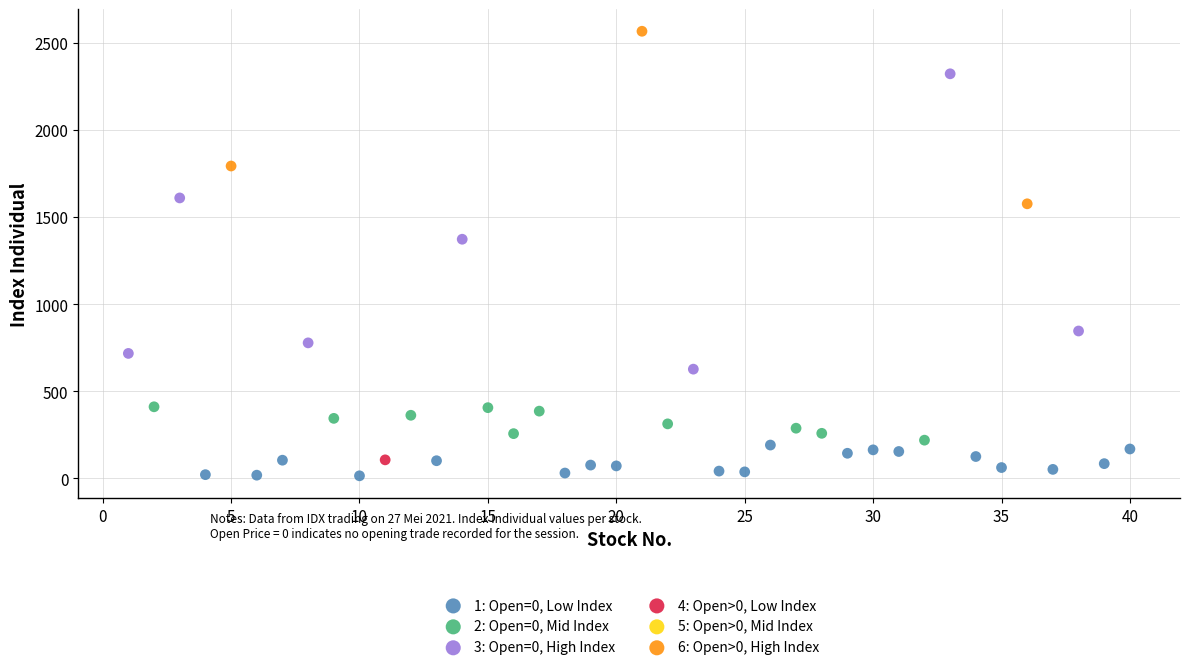

Which series contains the lowest Y value?

1: Open=0, Low Index